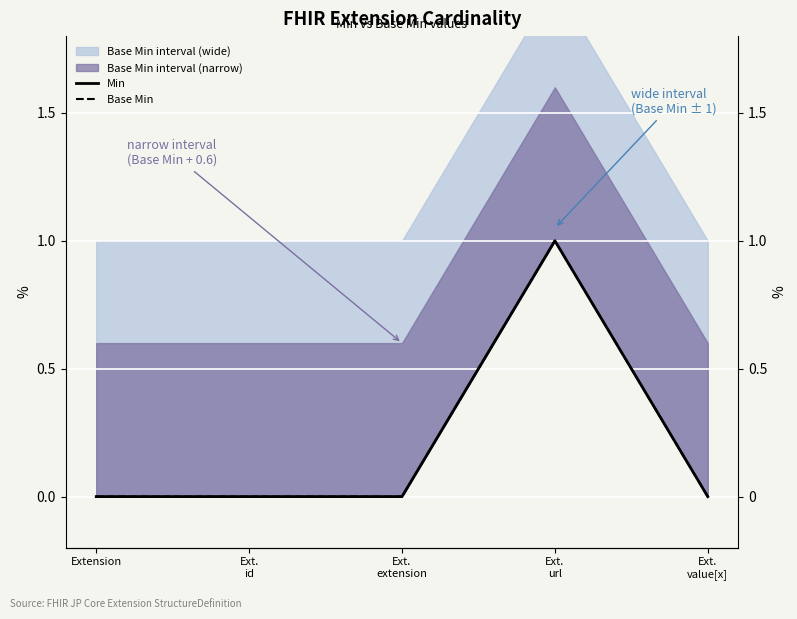

Reading left to right, extract all data points from this chart.

Min: Extension=0	Ext.
id=0	Ext.
extension=0	Ext.
url=1	Ext.
value[x]=0
Base Min: Extension=0	Ext.
id=0	Ext.
extension=0	Ext.
url=1	Ext.
value[x]=0